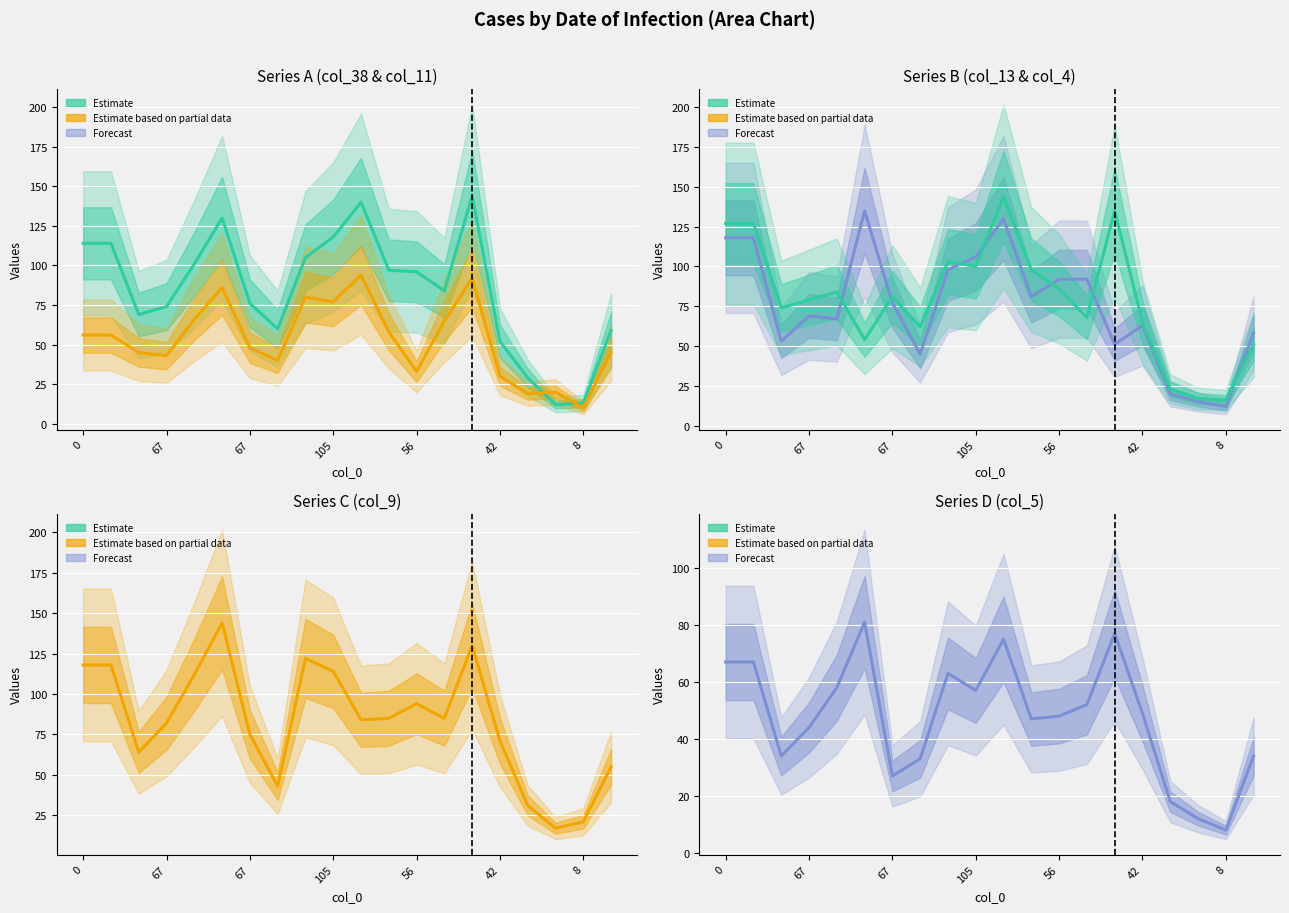

What is the label of the 16th point from the right?

56